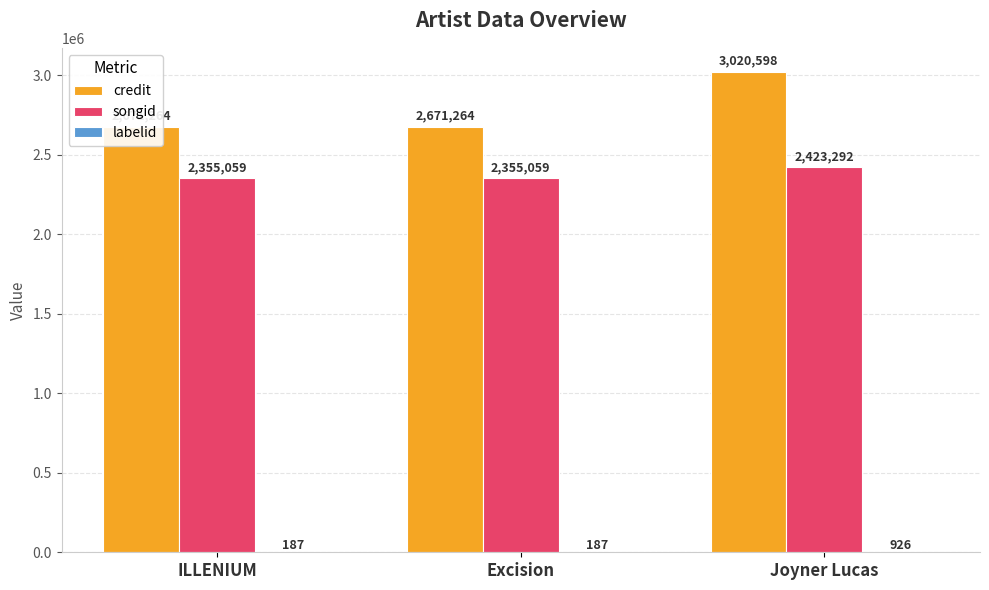

How many songid values are between 2355059 and 2423292?

3